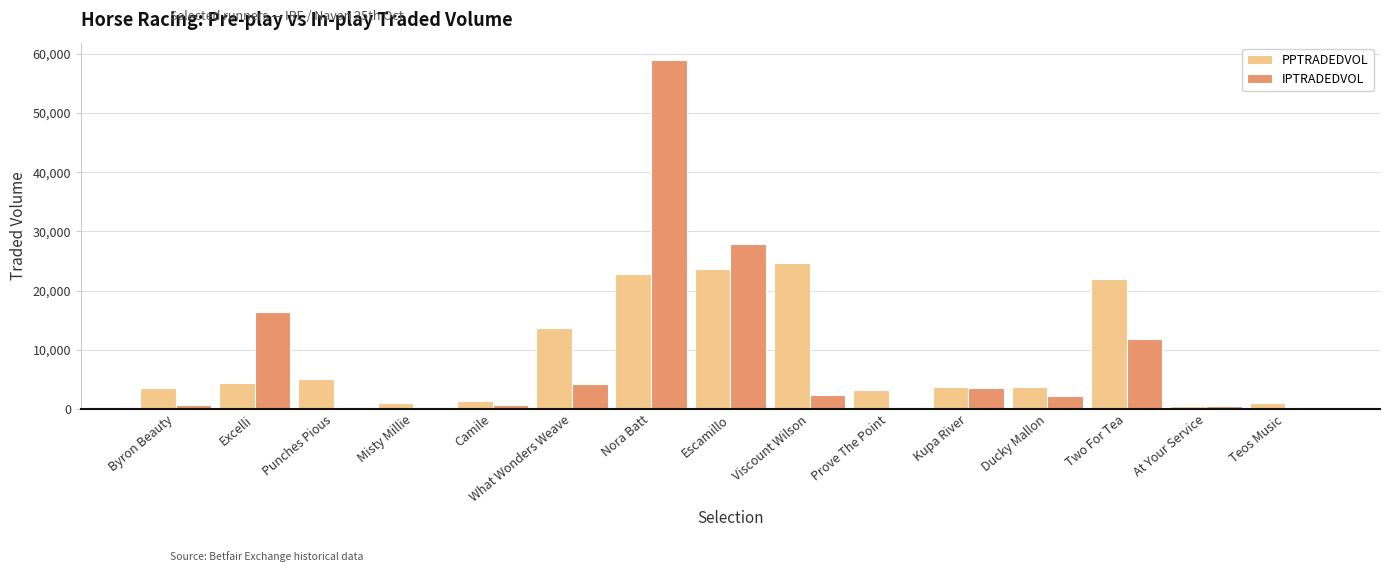

Which label corresponds to the largest value in the chart?

Nora Batt